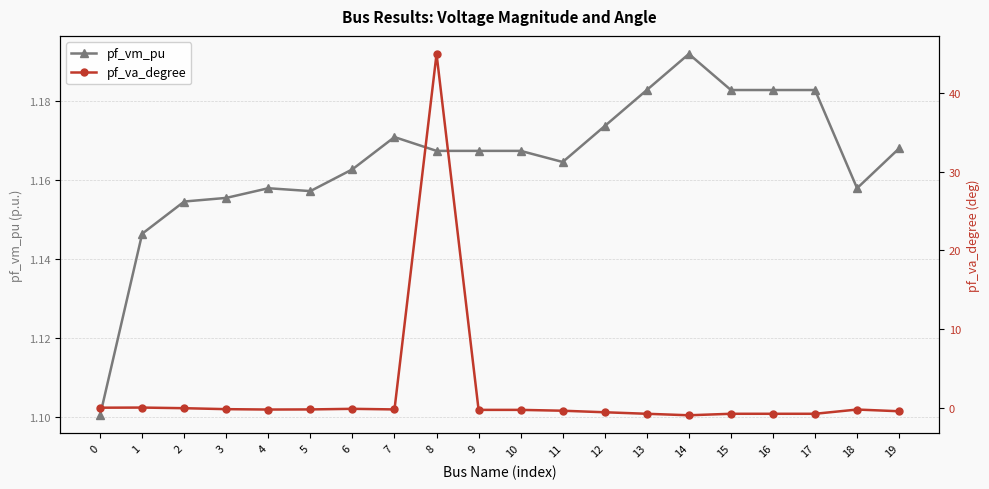

What is the value of the pf_va_degree point at the 12th from the left?

-0.4